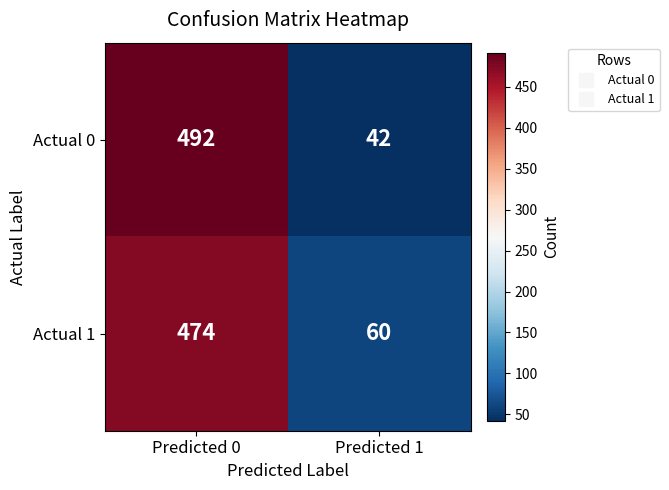

The value of Actual 0 at Predicted 0 is 843. True or false?

False